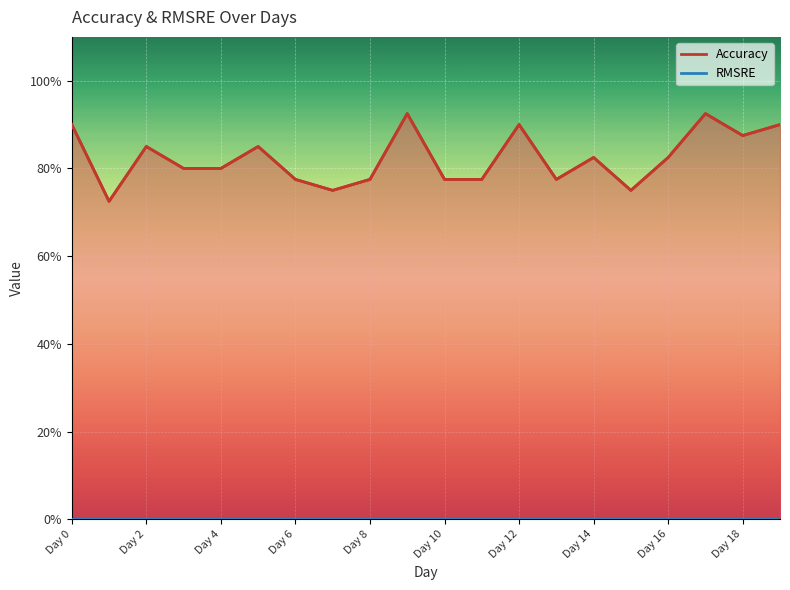

What is the maximum value shown in the chart?

0.9